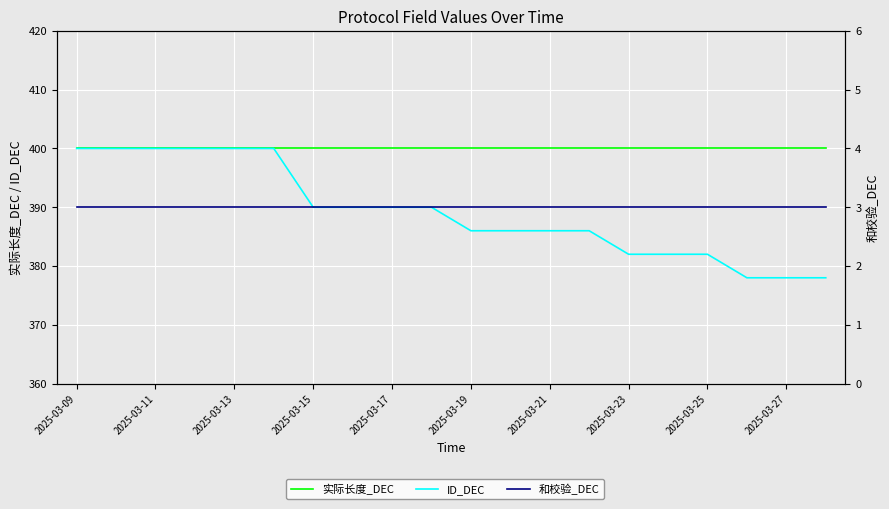

What are all the series names shown in the legend?

实际长度_DEC, ID_DEC, 和校验_DEC